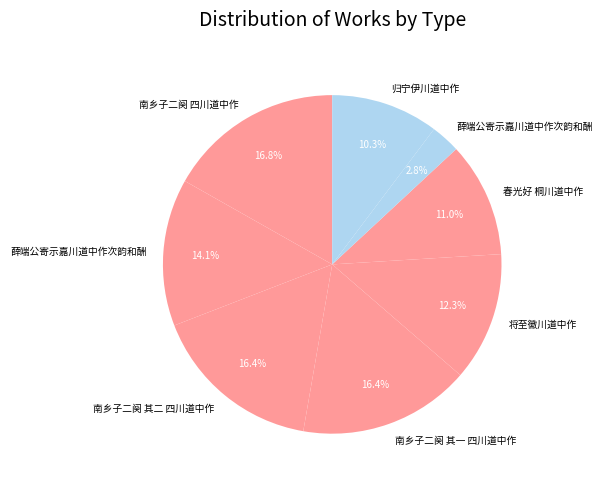

How many segments does this pie chart have?

8